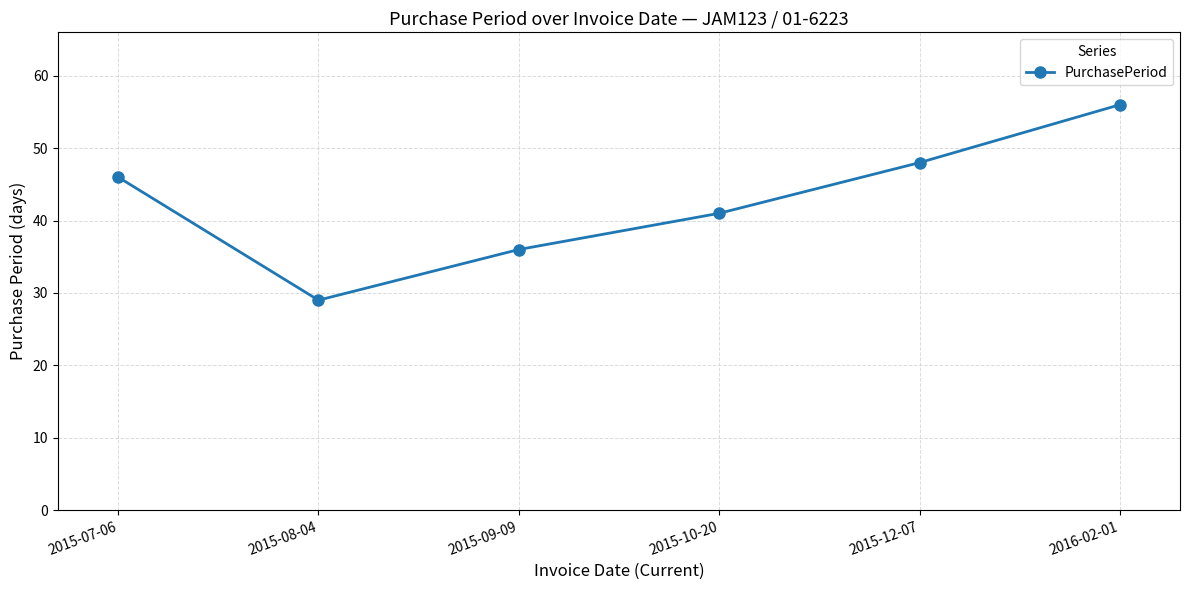

What is the greatest value displayed?

56